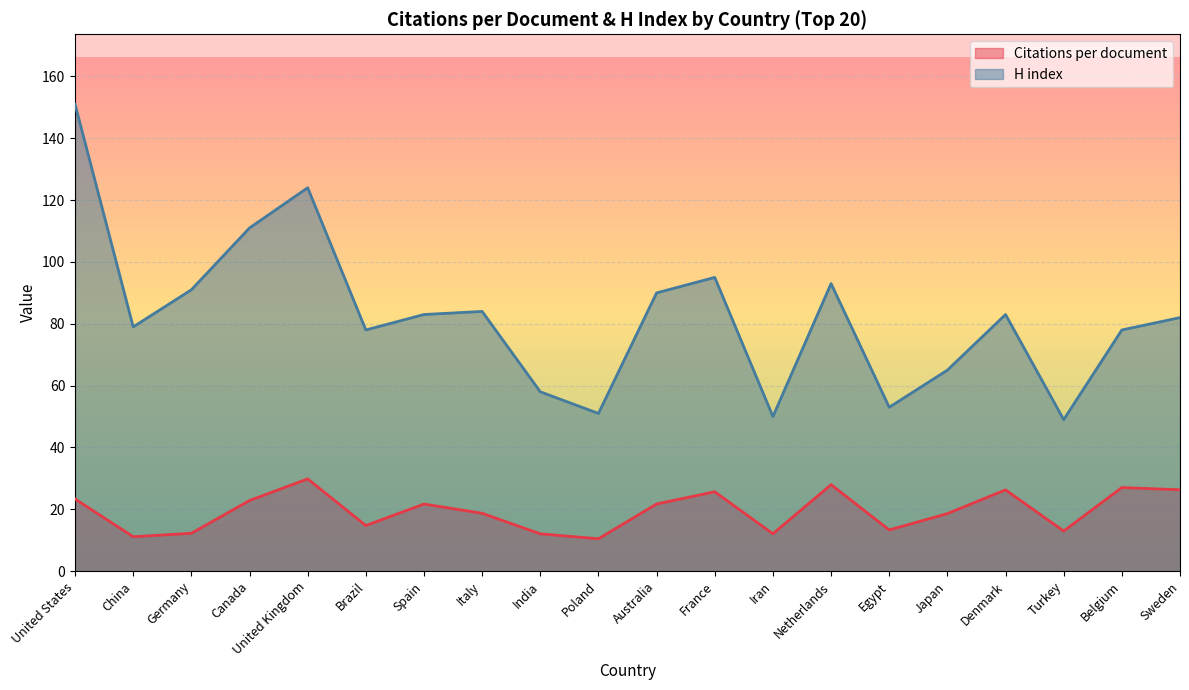

Rank the series by their average value, from highest to lowest.

H index, Citations per document